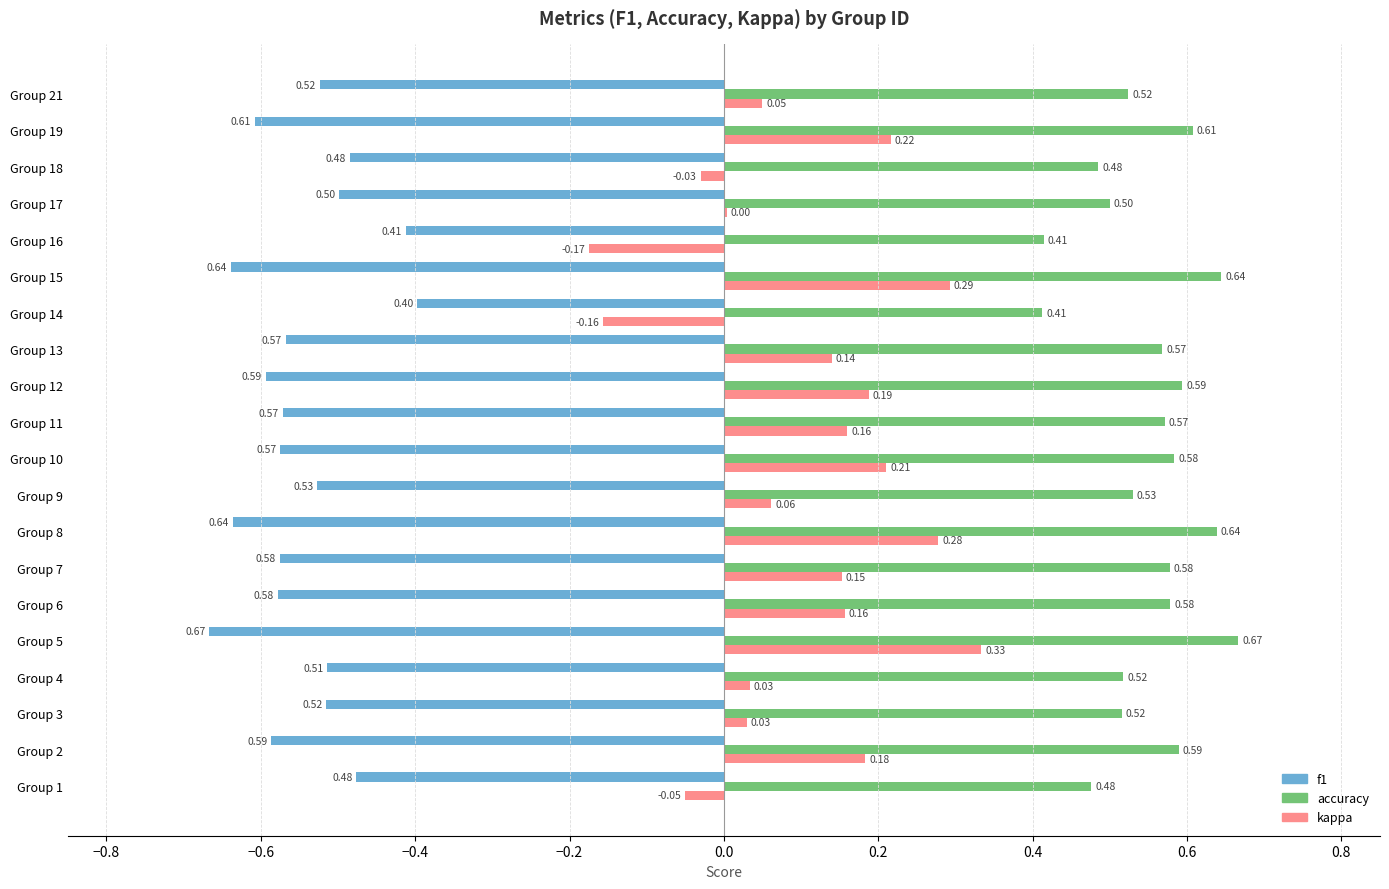

At which category is the sum across all series the highest?

Group 5